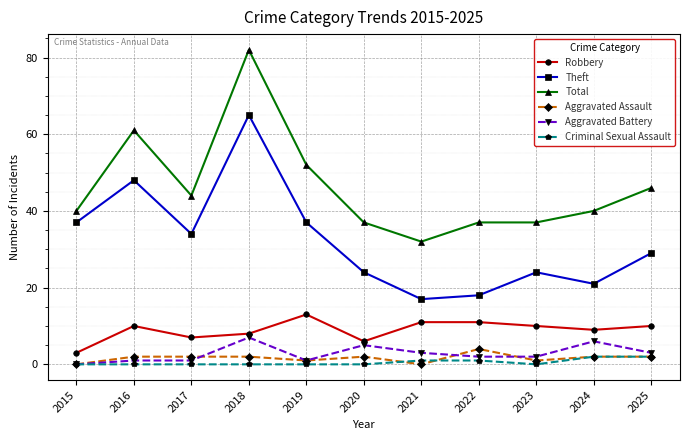

The value of Total at 2020 is 37. True or false?

True